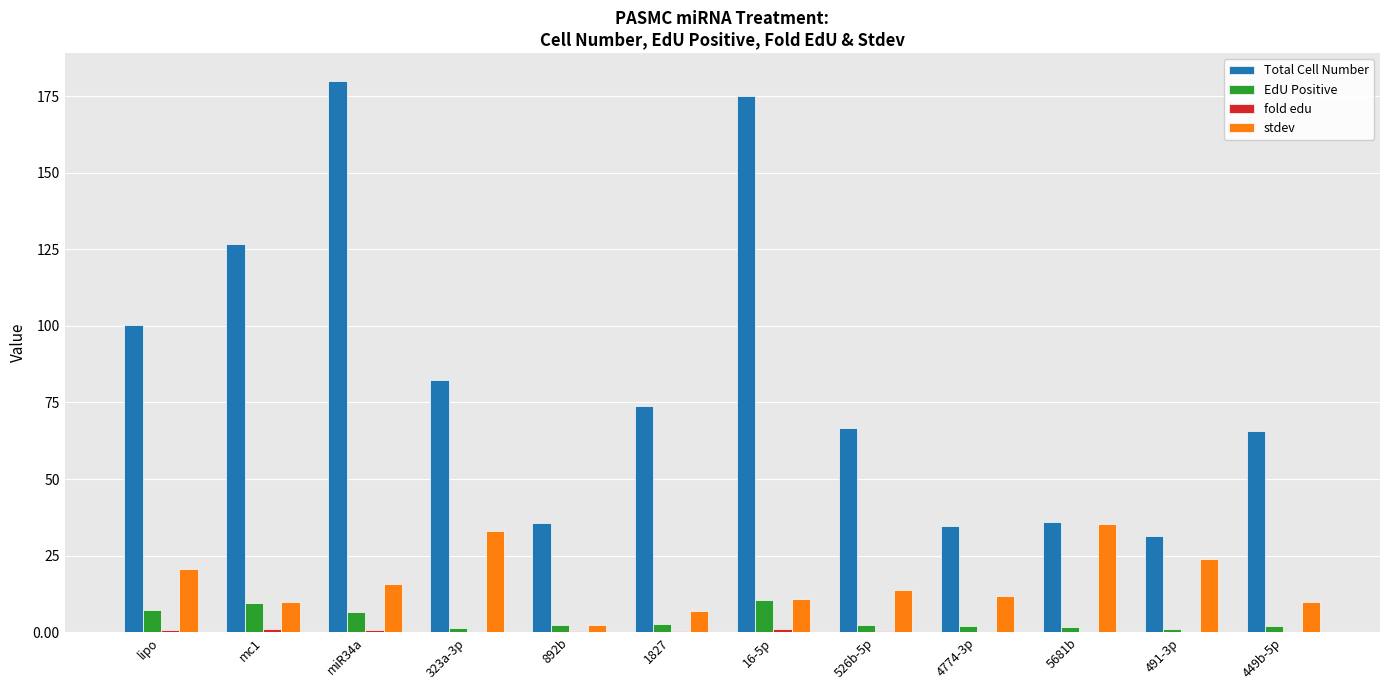

Which series has the widest spread of values?

Total Cell Number